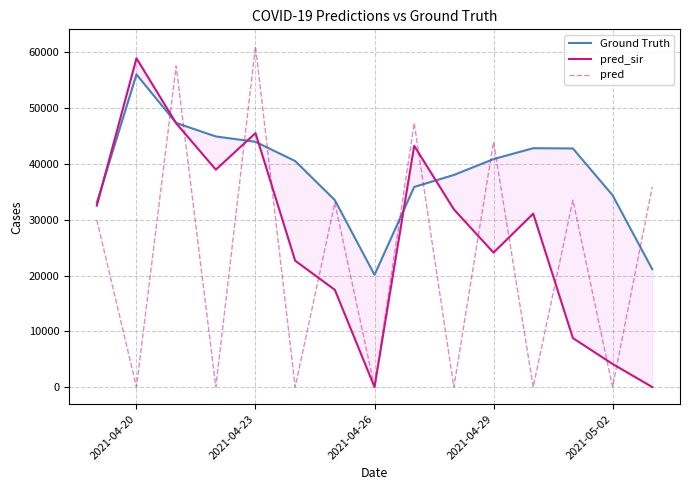

At which label does pred reach its peak?

2021-04-23